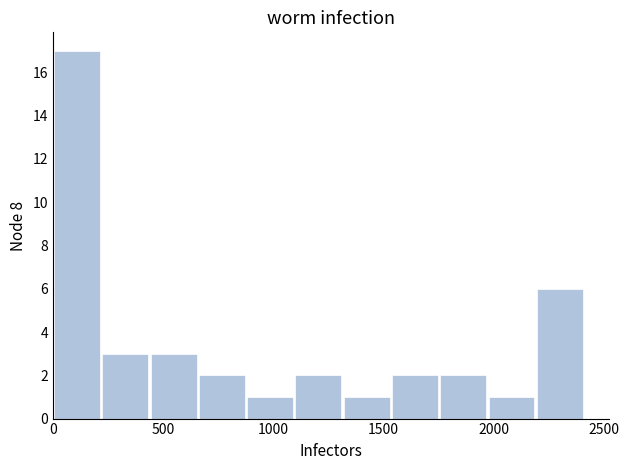

Which range on the x-axis has the tallest bar?

0 to 200